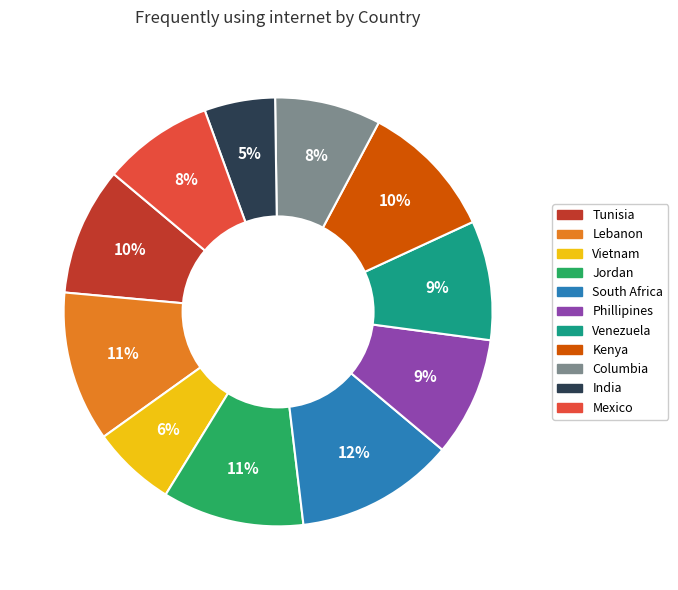

To the nearest percent, what is the combined percentage of Phillipines and India?

14%